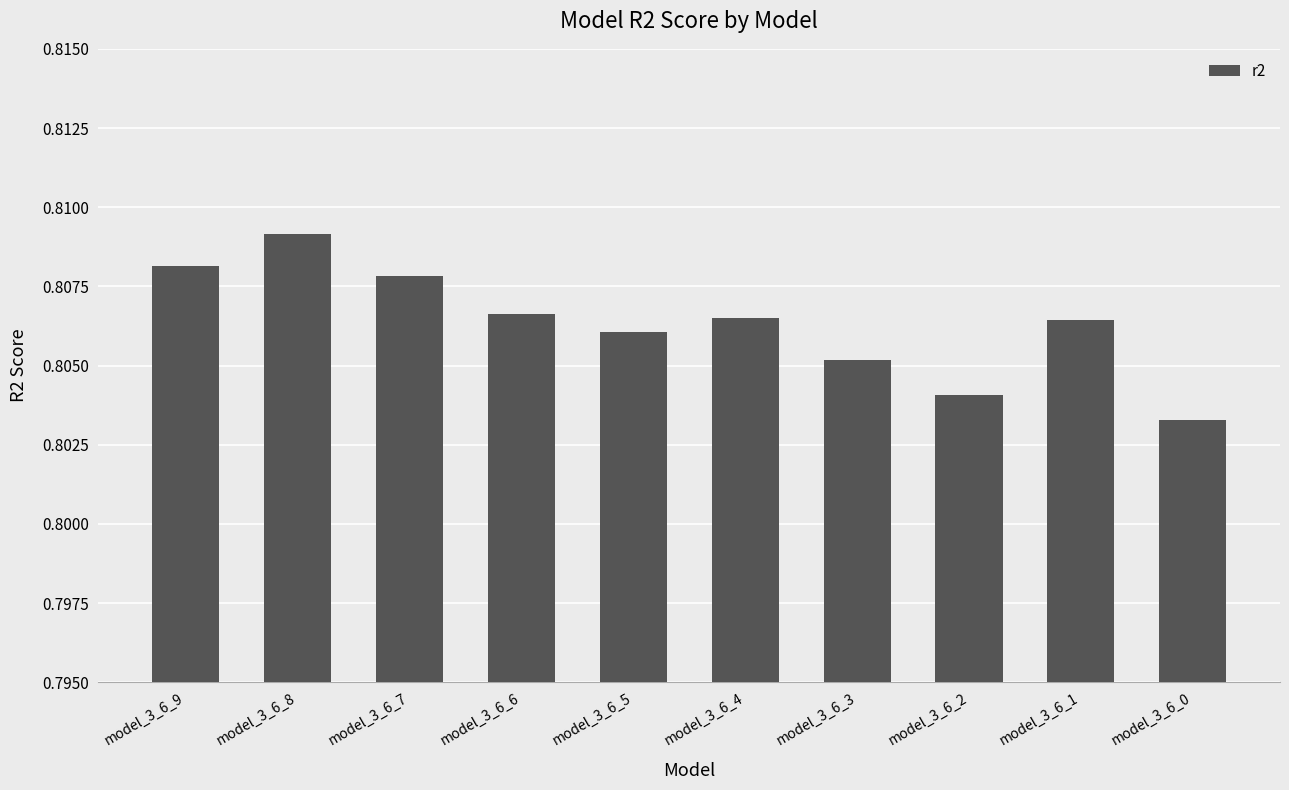

What is the sum of all values?

8.1